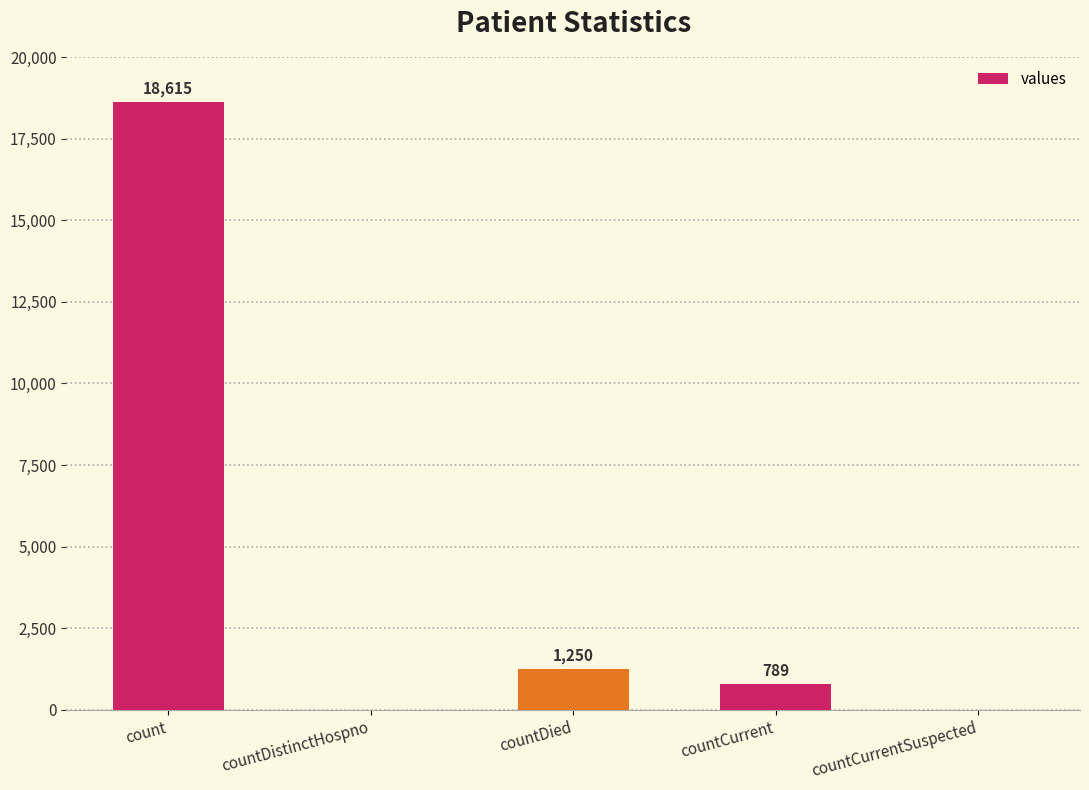

What is the sum of all values?

20654